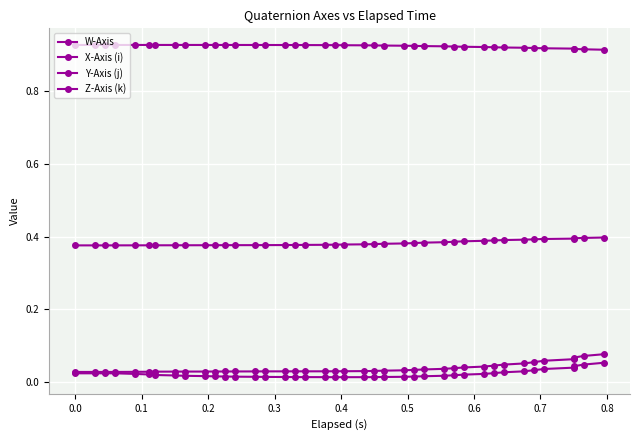

Is the value of Z-Axis (k) at 0.7 greater than the value of W-Axis at 25?

No